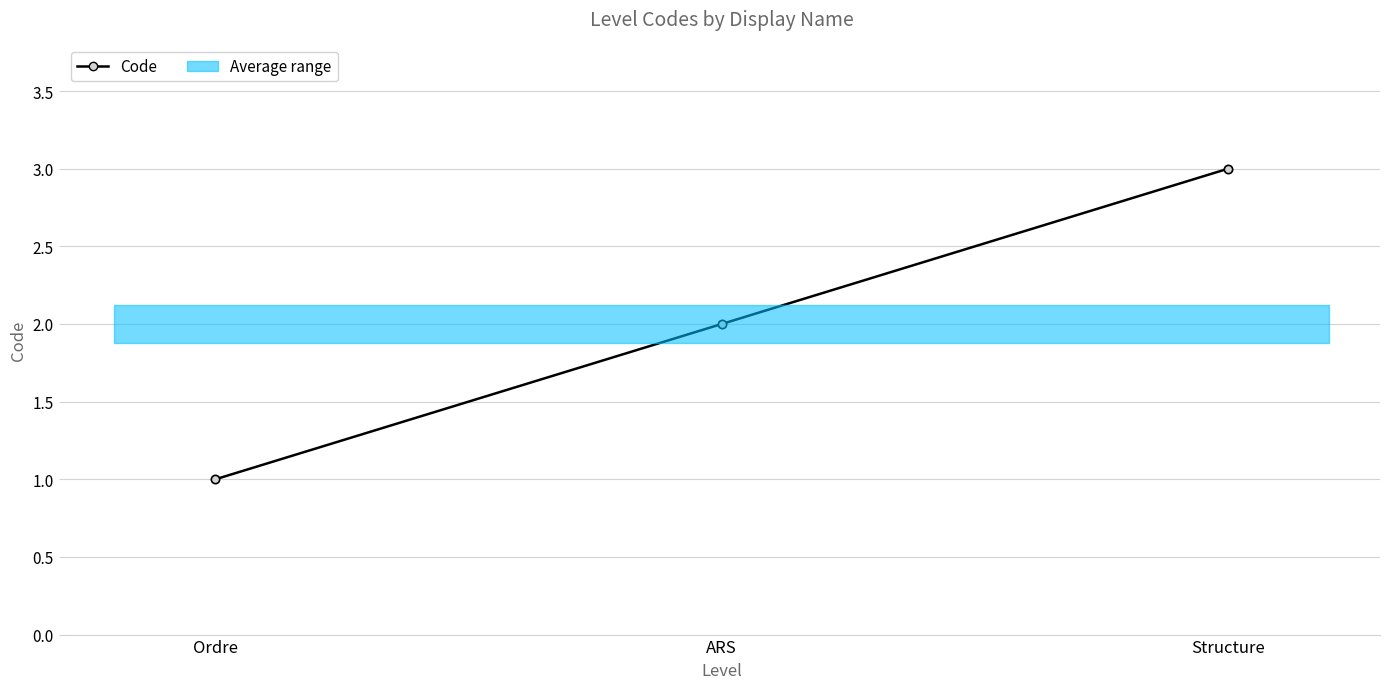

How many values are between 1 and 3?

3